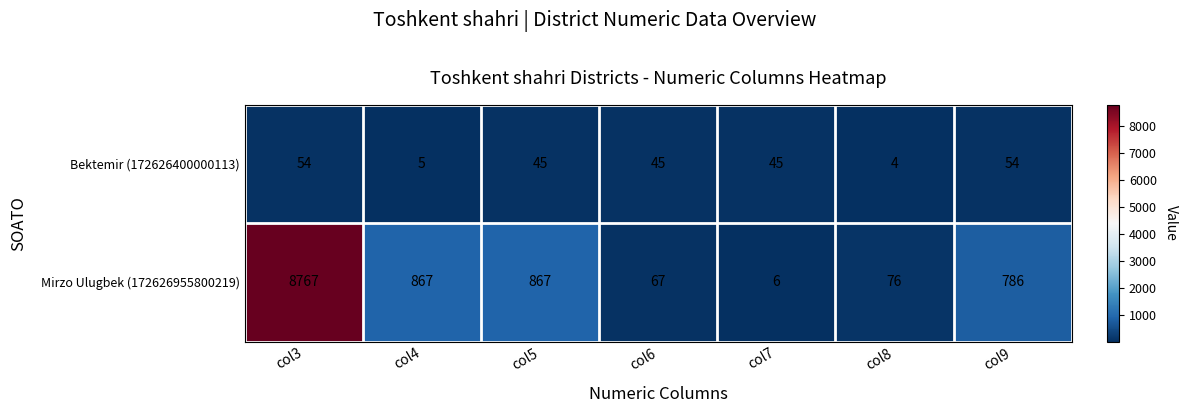

Between col6 and col9, which series saw the biggest shift?

Mirzo Ulugbek (172626955800219)